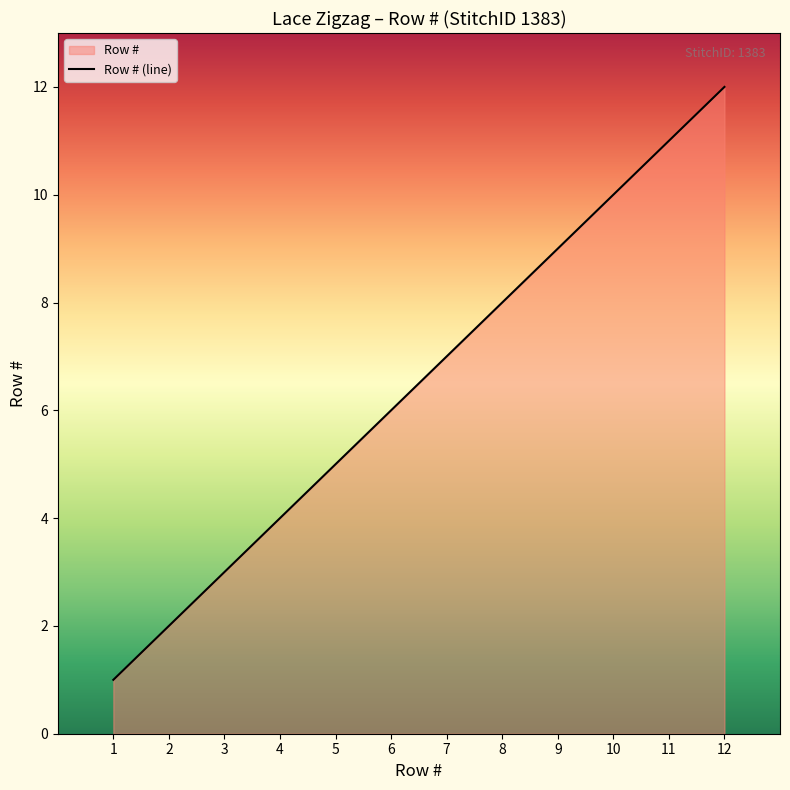

Reading left to right, list all the values displayed in this chart.

1=1	2=2	3=3	4=4	5=5	6=6	7=7	8=8	9=9	10=10	11=11	12=12